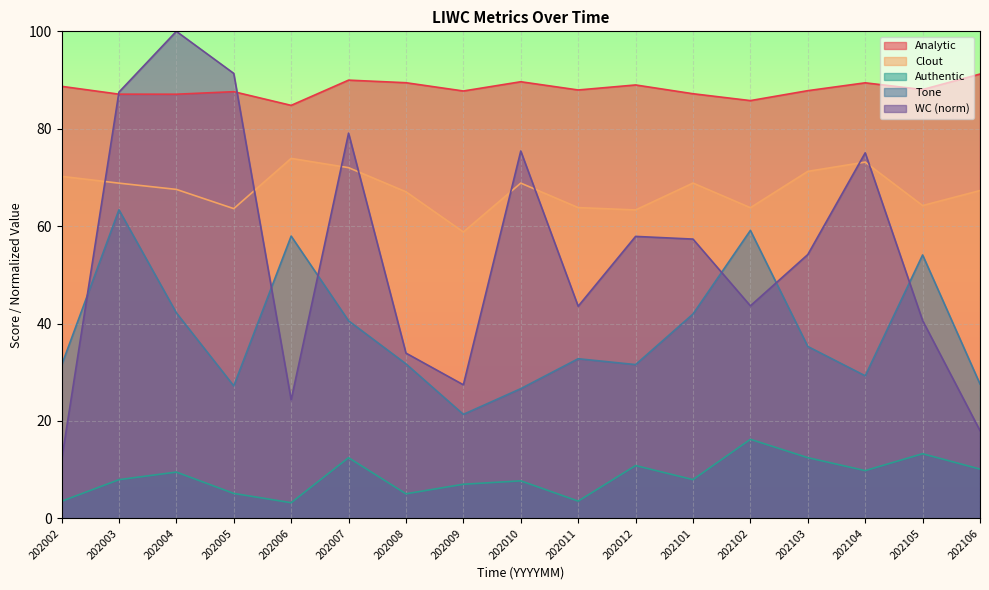

Which series has the largest range (max minus min)?

WC (norm)